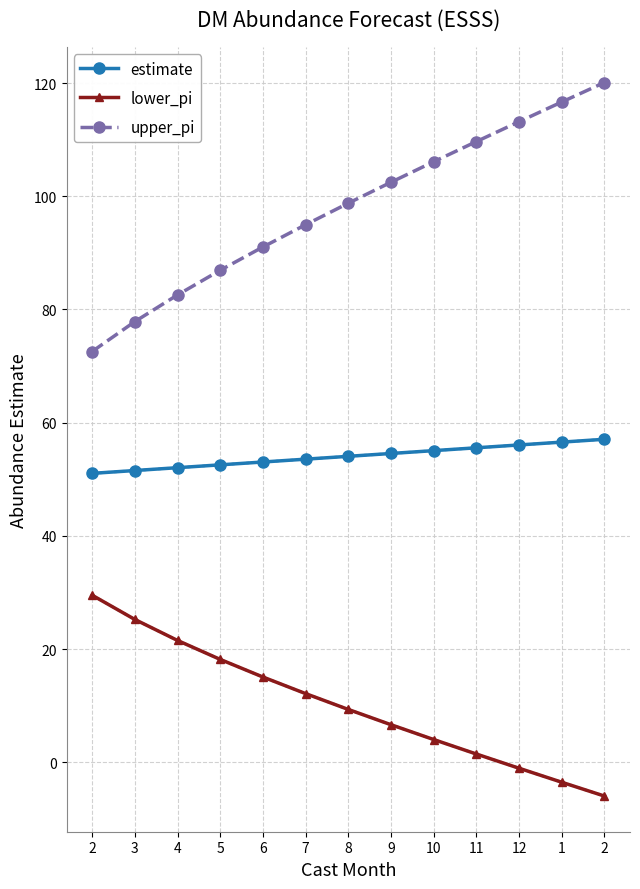

What are all the series names shown in the legend?

estimate, lower_pi, upper_pi